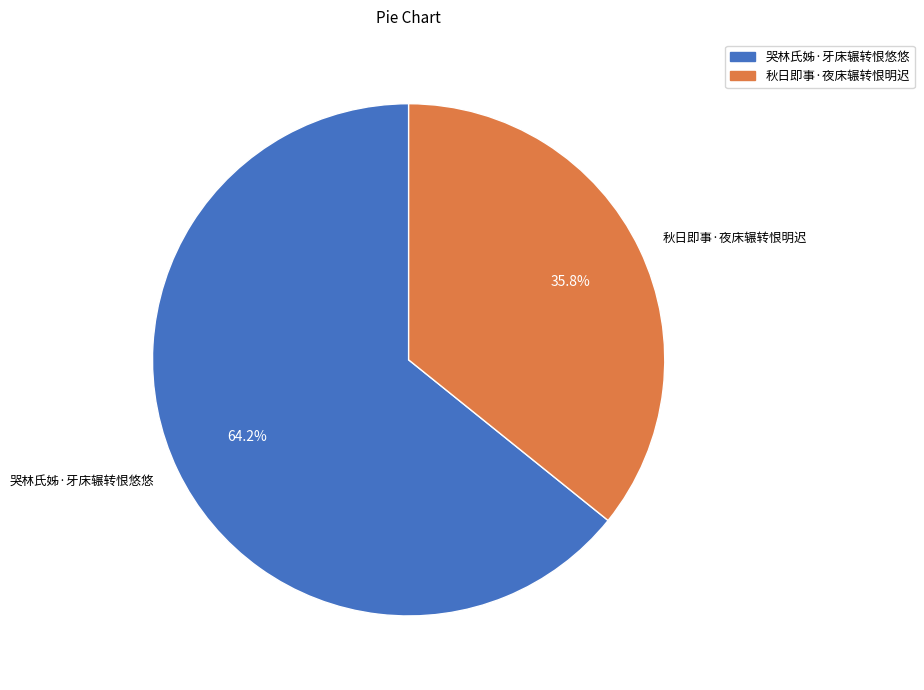

To the nearest percent, what is the difference between the largest and smallest slice percentages?

28%